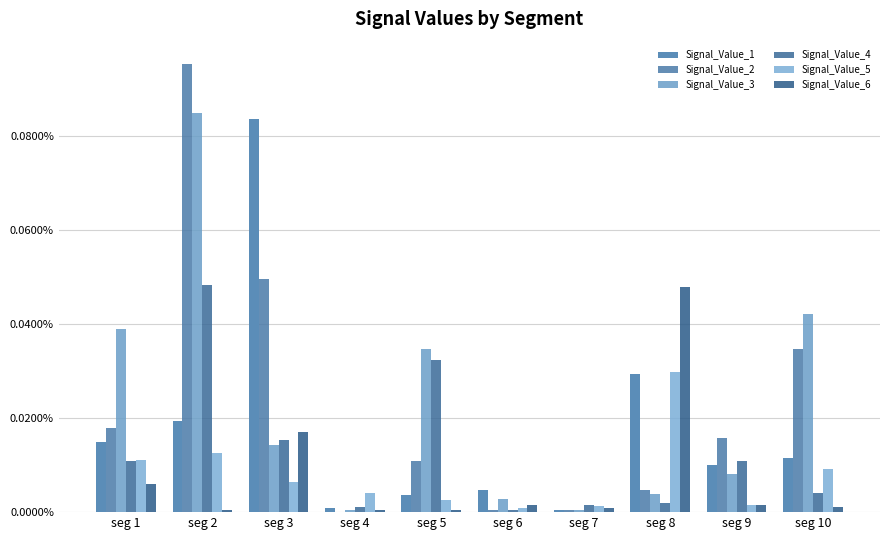

What are all the series names shown in the legend?

Signal_Value_1, Signal_Value_2, Signal_Value_3, Signal_Value_4, Signal_Value_5, Signal_Value_6